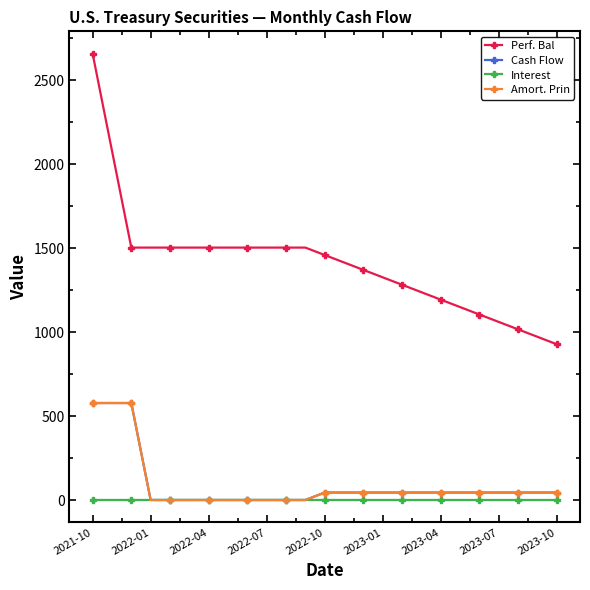

What is the maximum value for Perf. Bal?

2657.7